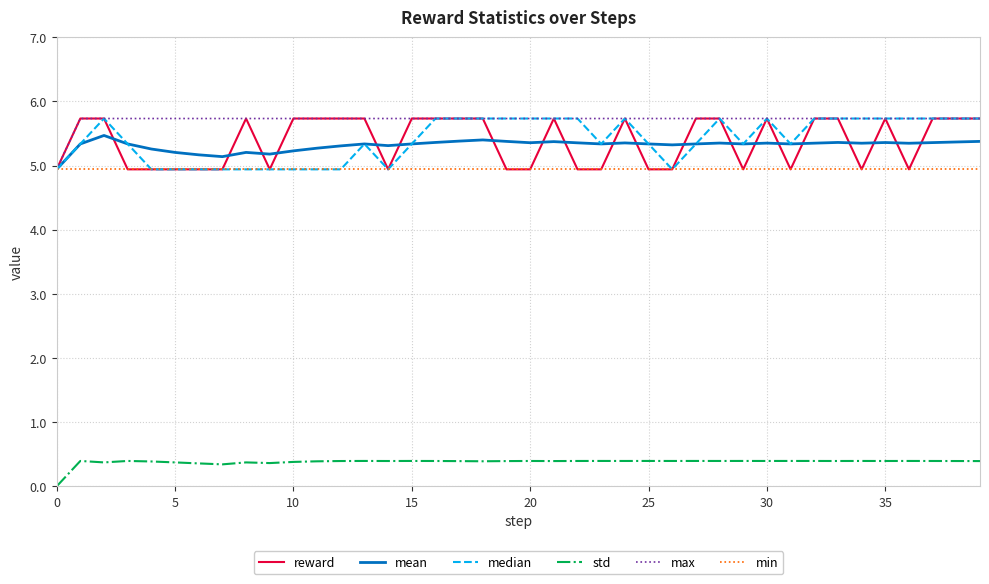

Which series has the largest total across all categories?

max